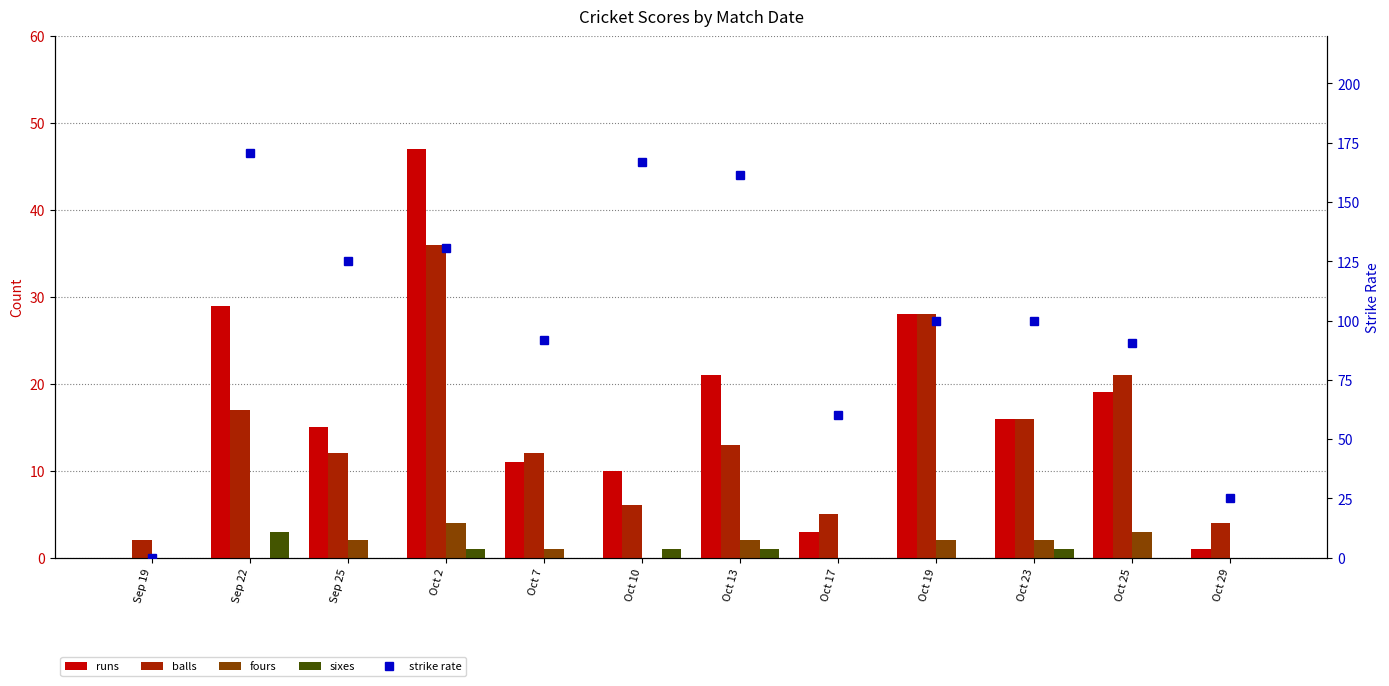

Reading left to right, list all the values displayed in this chart.

runs: 0.0	29.0	15.0	47.0	11.0	10.0	21.0	3.0	28.0	16.0	19.0	1.0
balls: 2.0	17.0	12.0	36.0	12.0	6.0	13.0	5.0	28.0	16.0	21.0	4.0
fours: 0.0	0.0	2.0	4.0	1.0	0.0	2.0	0.0	2.0	2.0	3.0	0.0
sixes: 0.0	3.0	0.0	1.0	0.0	1.0	1.0	0.0	0.0	1.0	0.0	0.0
strike rate: 0.0	170.6	125.0	130.6	91.7	166.7	161.5	60.0	100.0	100.0	90.5	25.0